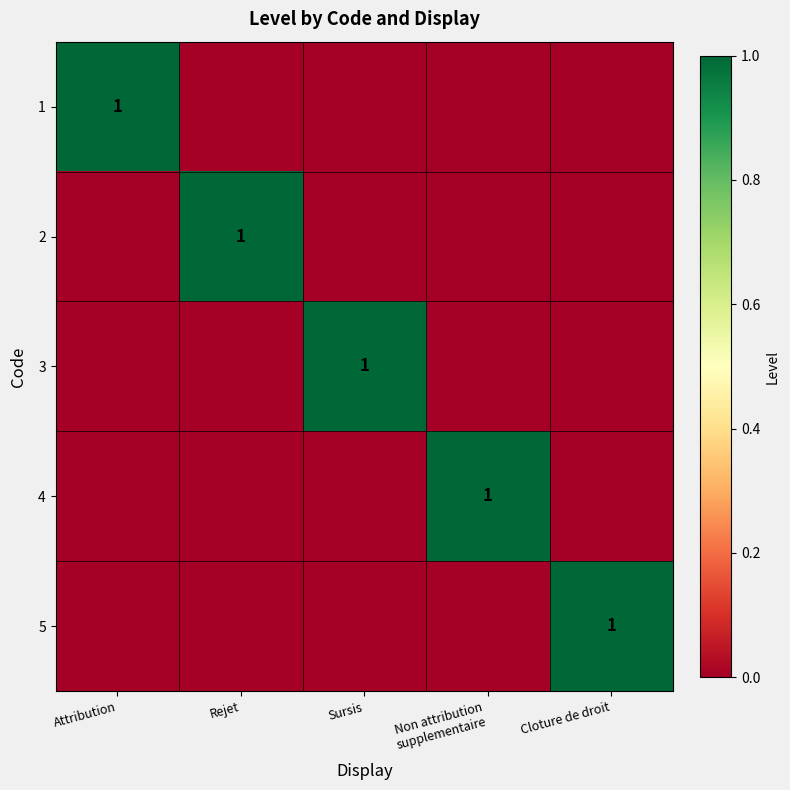

True or false: 5 has a value of 1 at Cloture de droit.

True